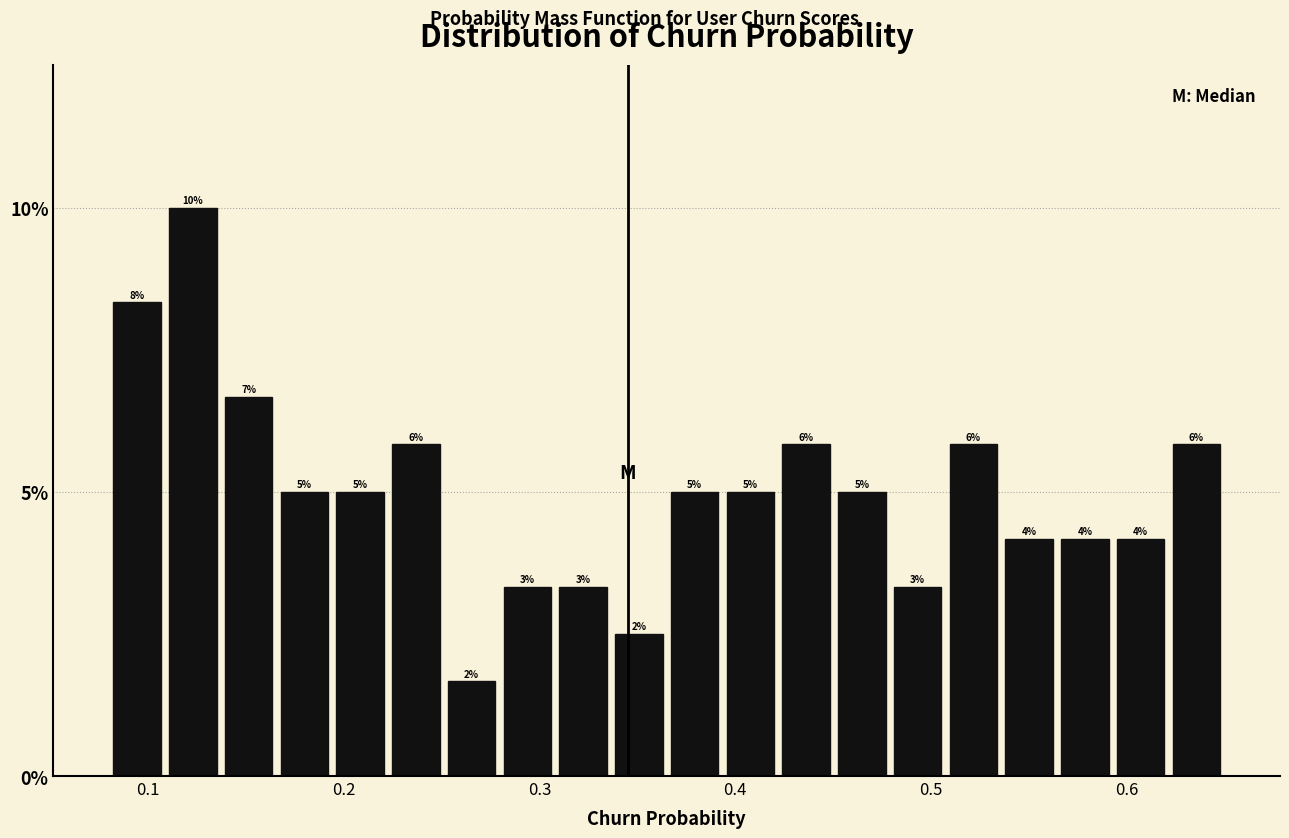

Around what value on the x-axis is the tallest bar? Give the approximate position of its centre, as read against the axis.

0.12